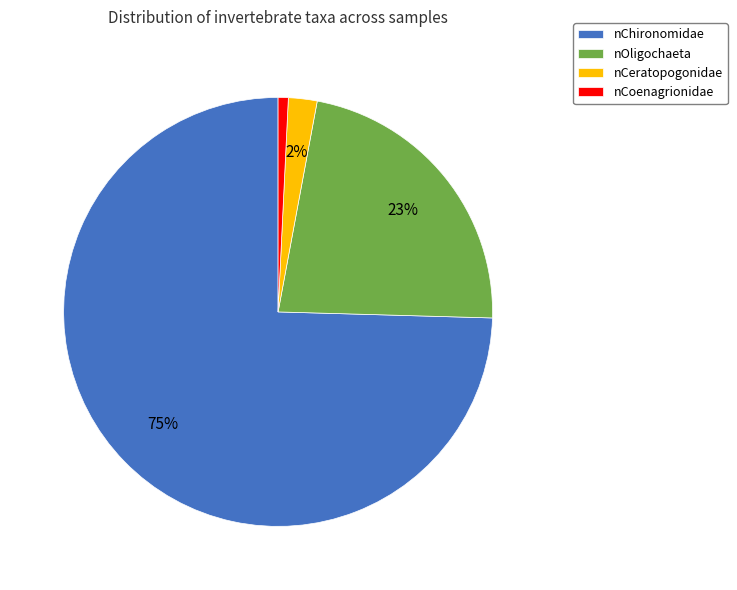

To the nearest percent, what portion does nCoenagrionidae represent?

1%